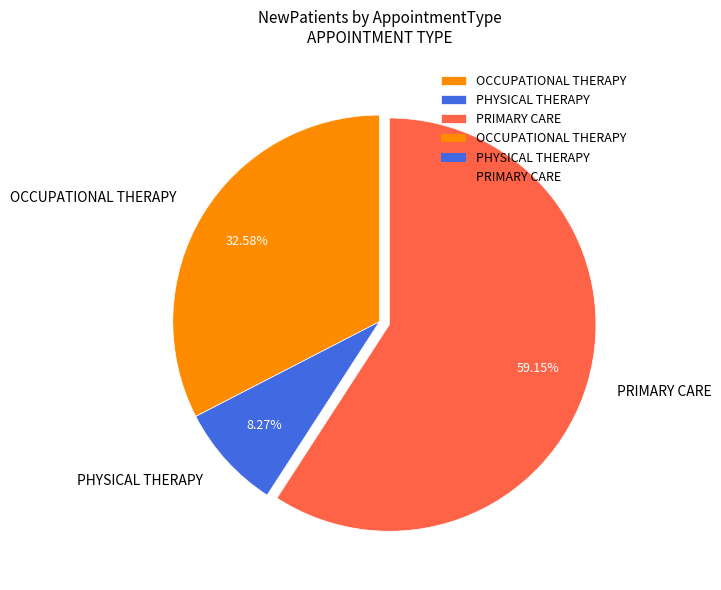

How many segments does this pie chart have?

3